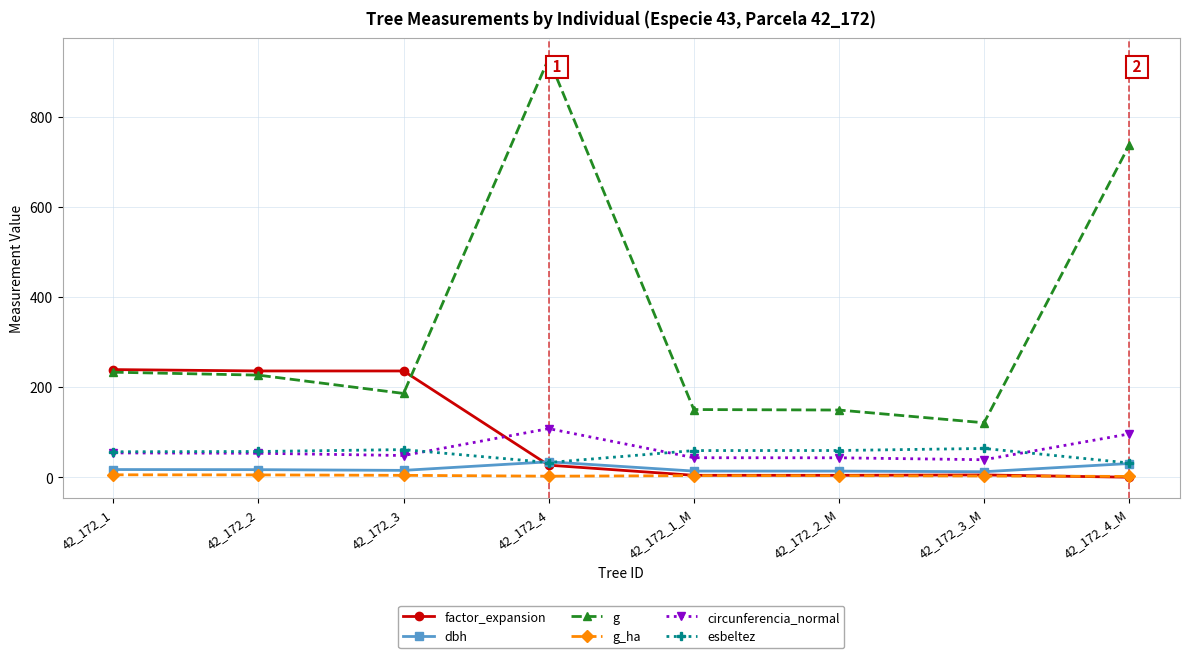

What value does the factor_expansion series have at 42_172_2_M?

4.4